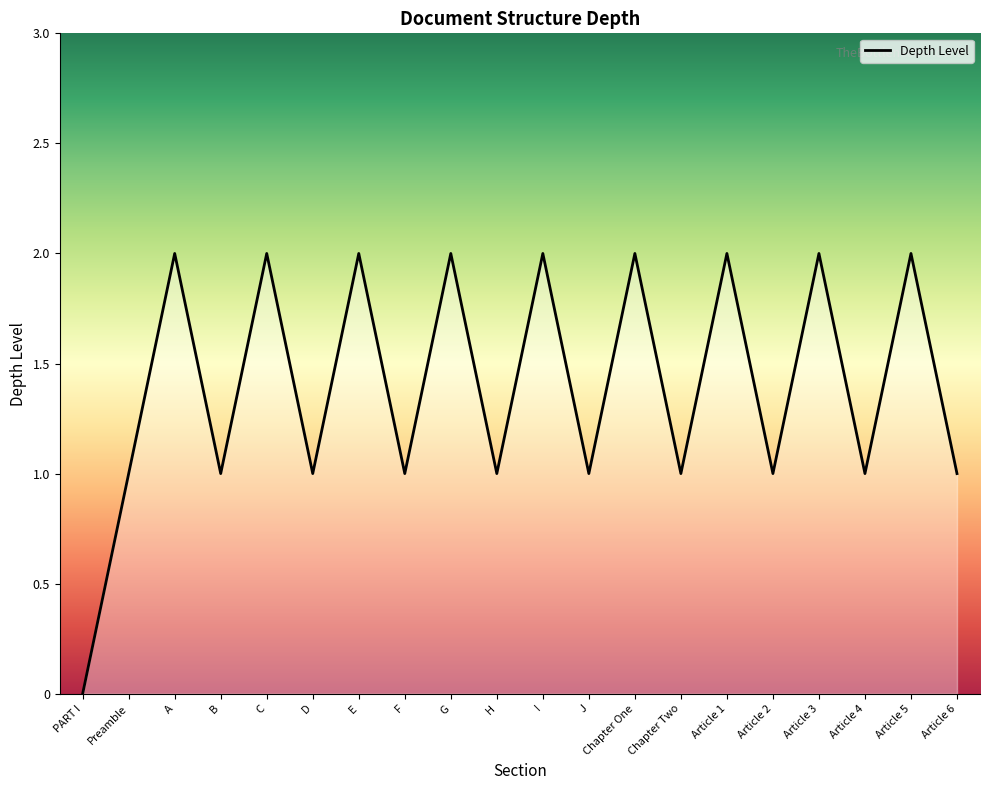

Which category has the lowest value across all series?

PART I